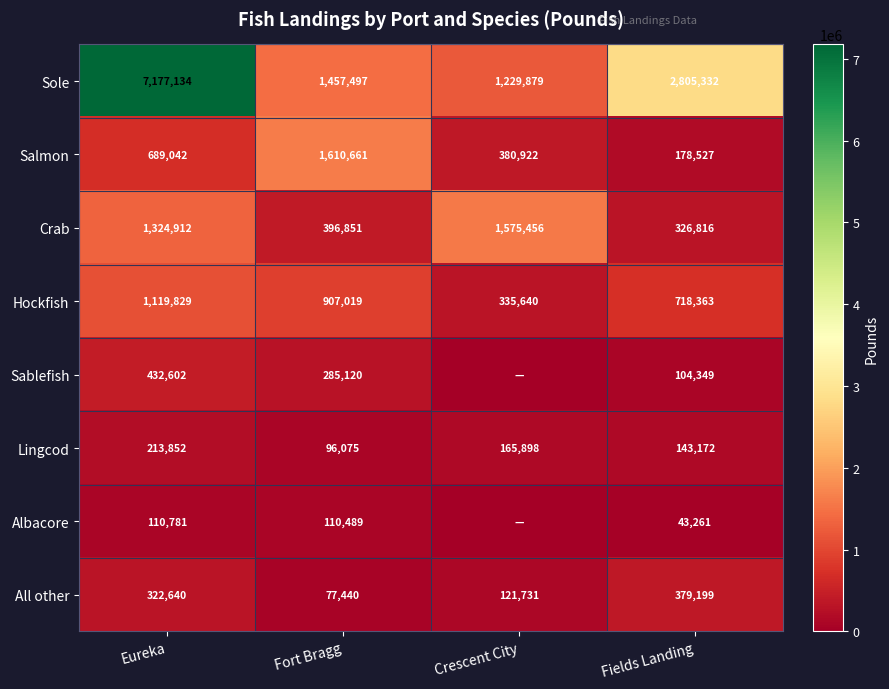

What is the difference between the maximum and second lowest values in the Lingcod series?

70680